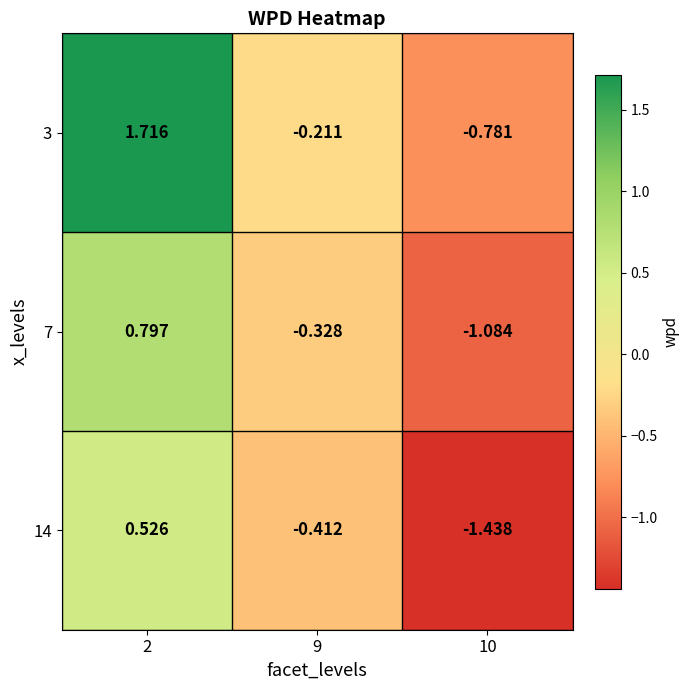

How many values in 14 are above zero?

1